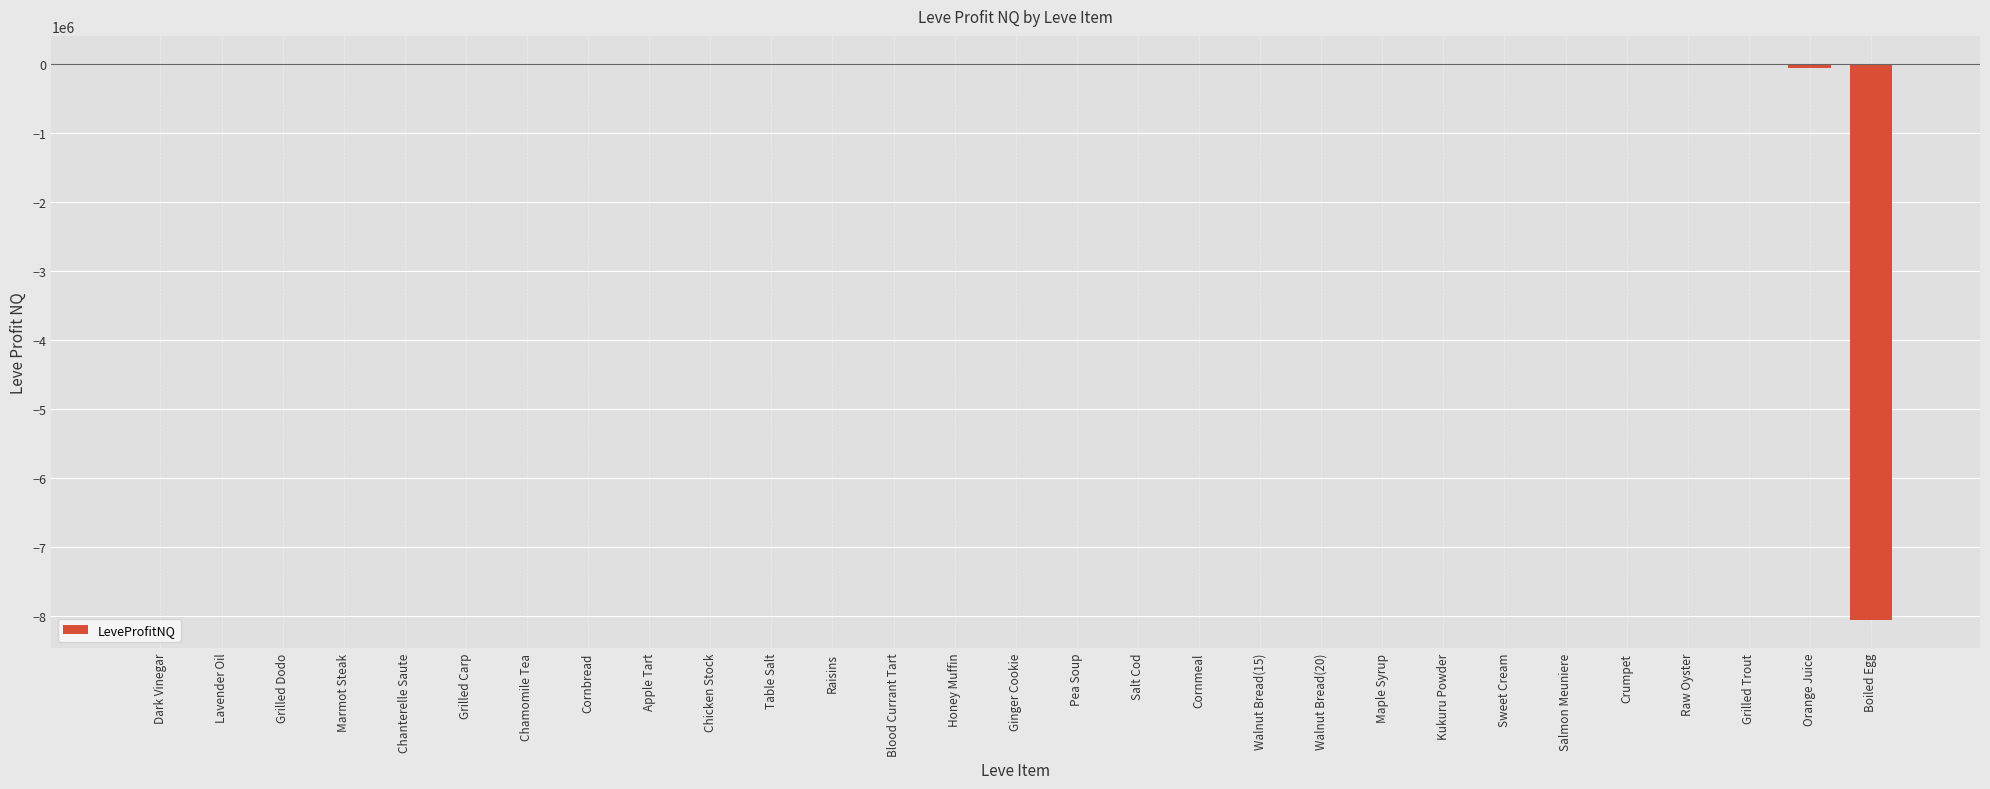

Rank the categories by value from lowest to highest.

Boiled Egg, Orange Juice, Grilled Trout, Raw Oyster, Crumpet, Salmon Meuniere, Sweet Cream, Kukuru Powder, Maple Syrup, Walnut Bread(20), Walnut Bread(15), Cornmeal, Salt Cod, Pea Soup, Ginger Cookie, Honey Muffin, Blood Currant Tart, Raisins, Table Salt, Chicken Stock, Apple Tart, Cornbread, Chamomile Tea, Grilled Carp, Chanterelle Saute, Marmot Steak, Grilled Dodo, Lavender Oil, Dark Vinegar